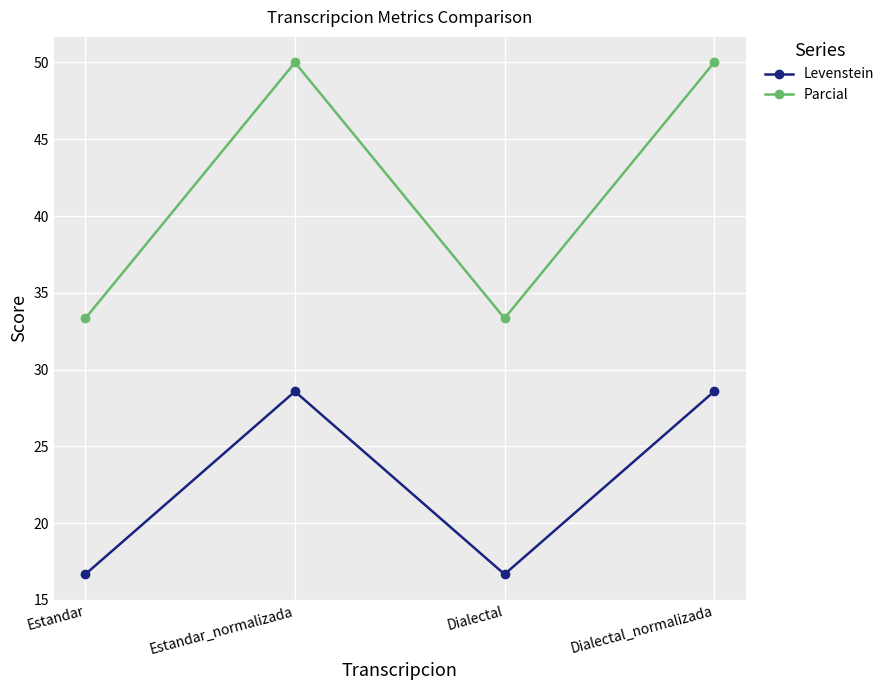

The Parcial series shows 50.0 at Estandar_normalizada. True or false?

True